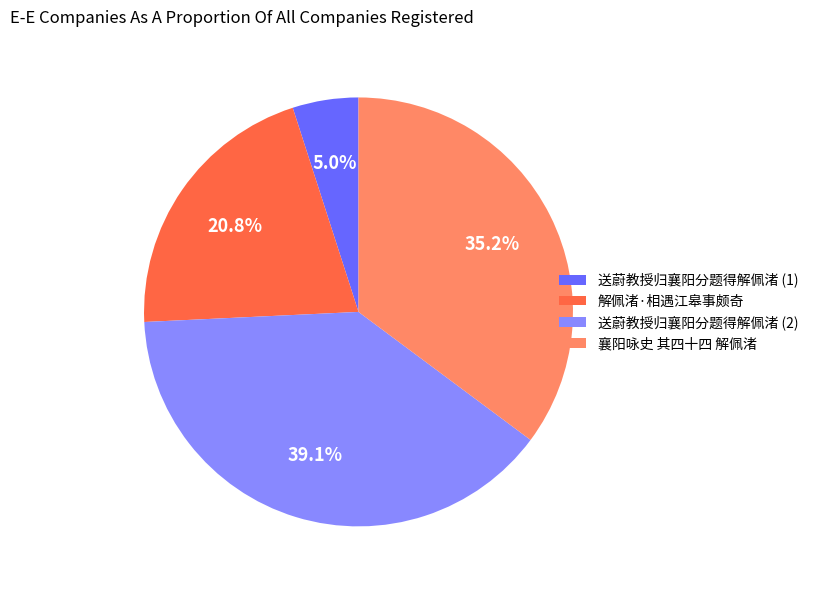

How many segments does this pie chart have?

4